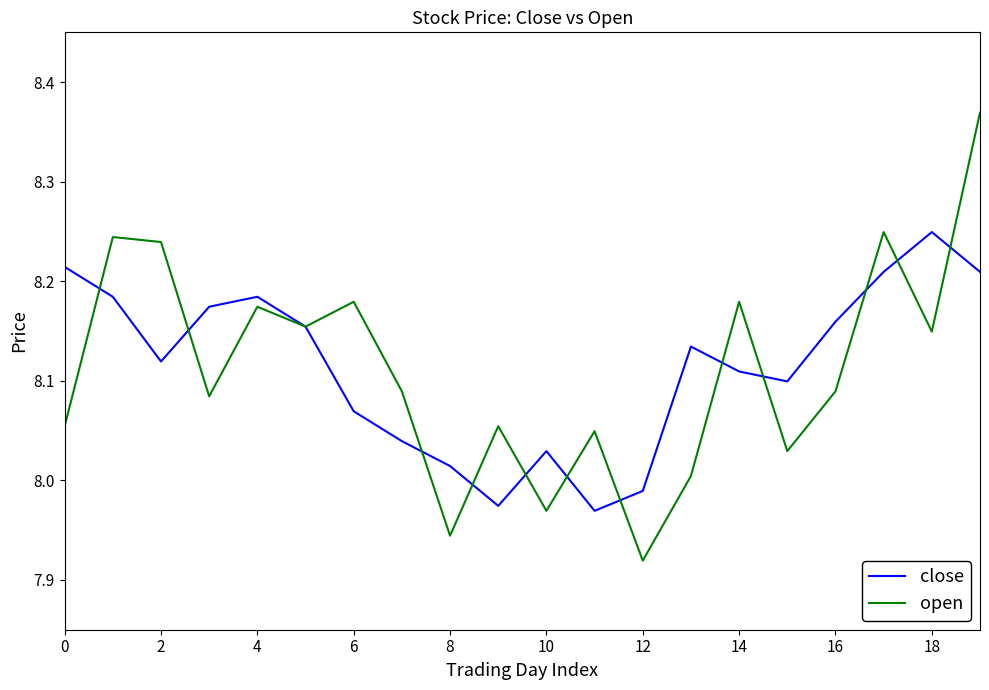

True or false: open and close intersect in this chart.

True